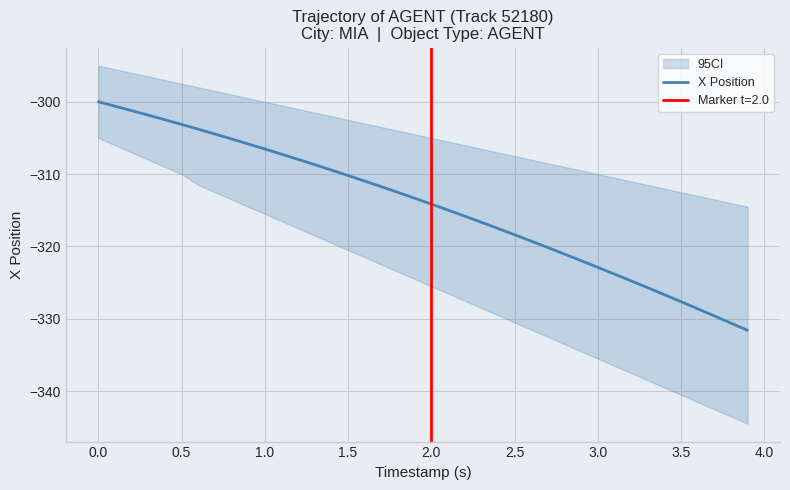

The X Position series shows -310.2 at 1.5. True or false?

True